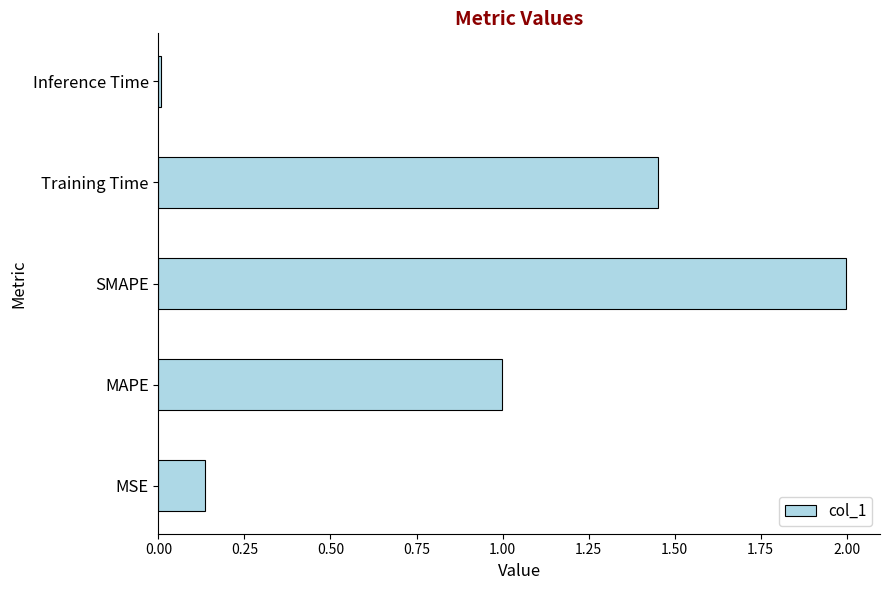

What is the difference between the second highest and minimum values?

1.4